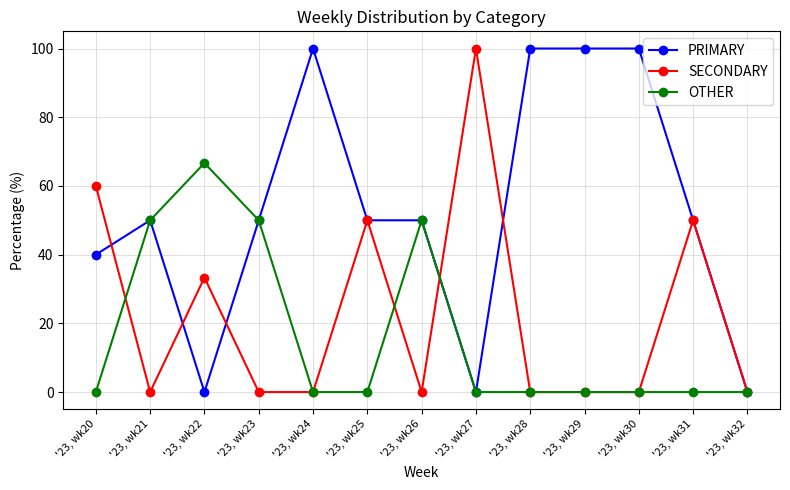

At how many categories does at least one series exceed 36?

12